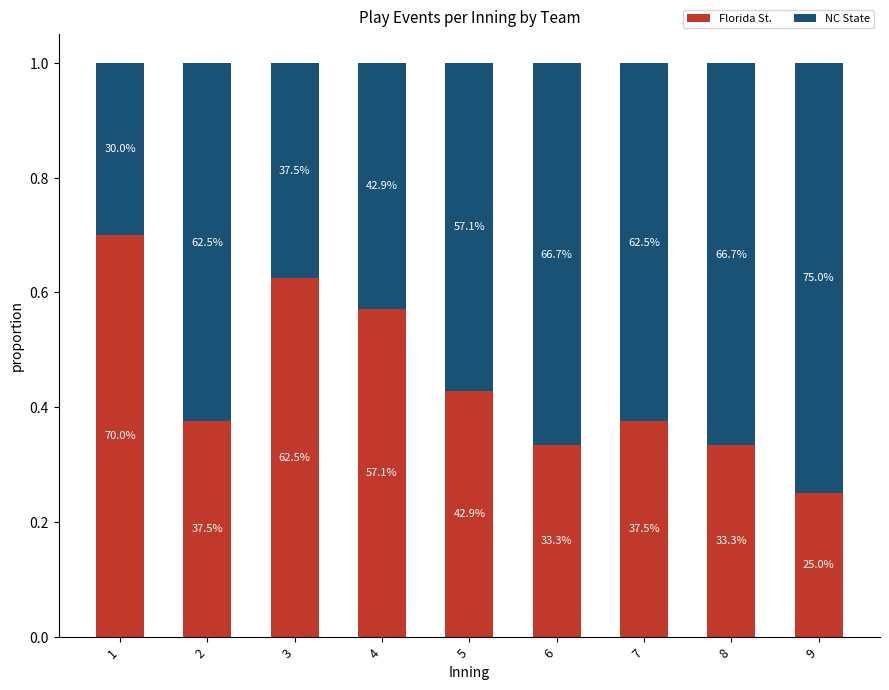

The NC State series shows 0.8 at 9. True or false?

True